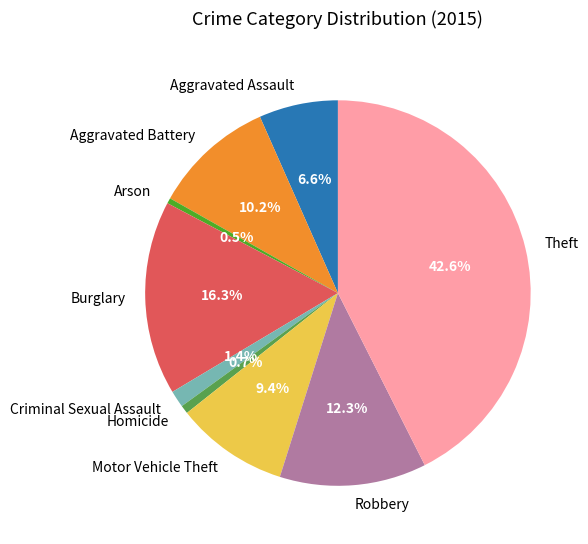

How much of the chart is everything except Aggravated Battery?

89.8%